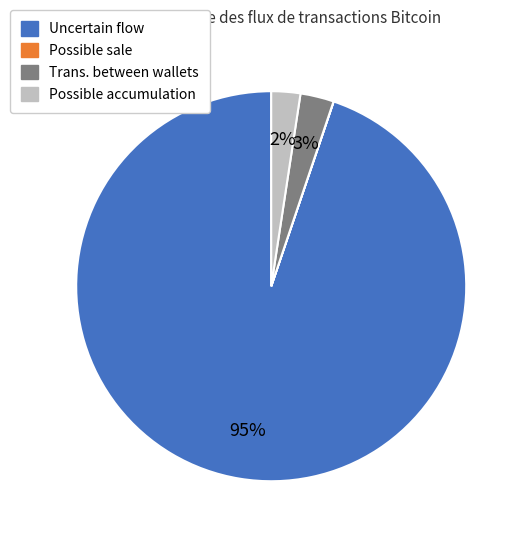

To the nearest percent, what is the average slice percentage?

25%